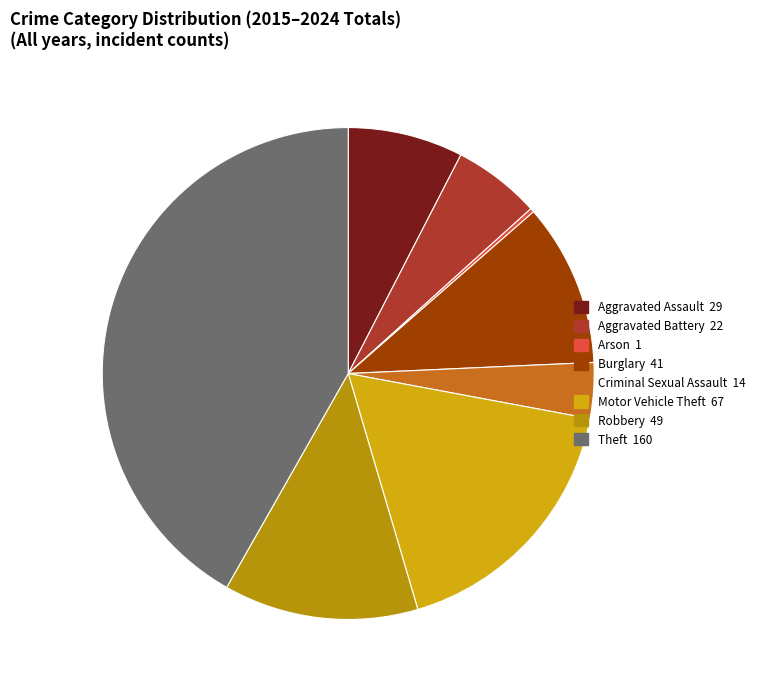

To the nearest percent, what portion does Burglary represent?

11%